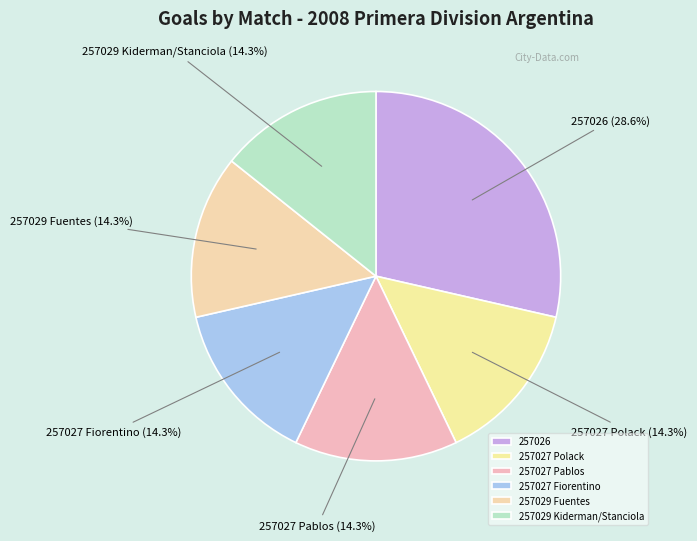

Which slice is the largest?

257026